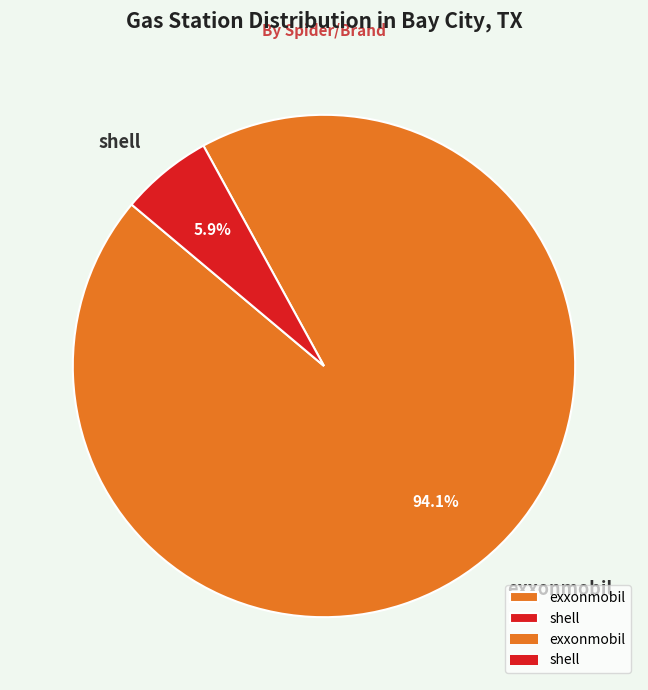

How many slices are in this pie chart?

2